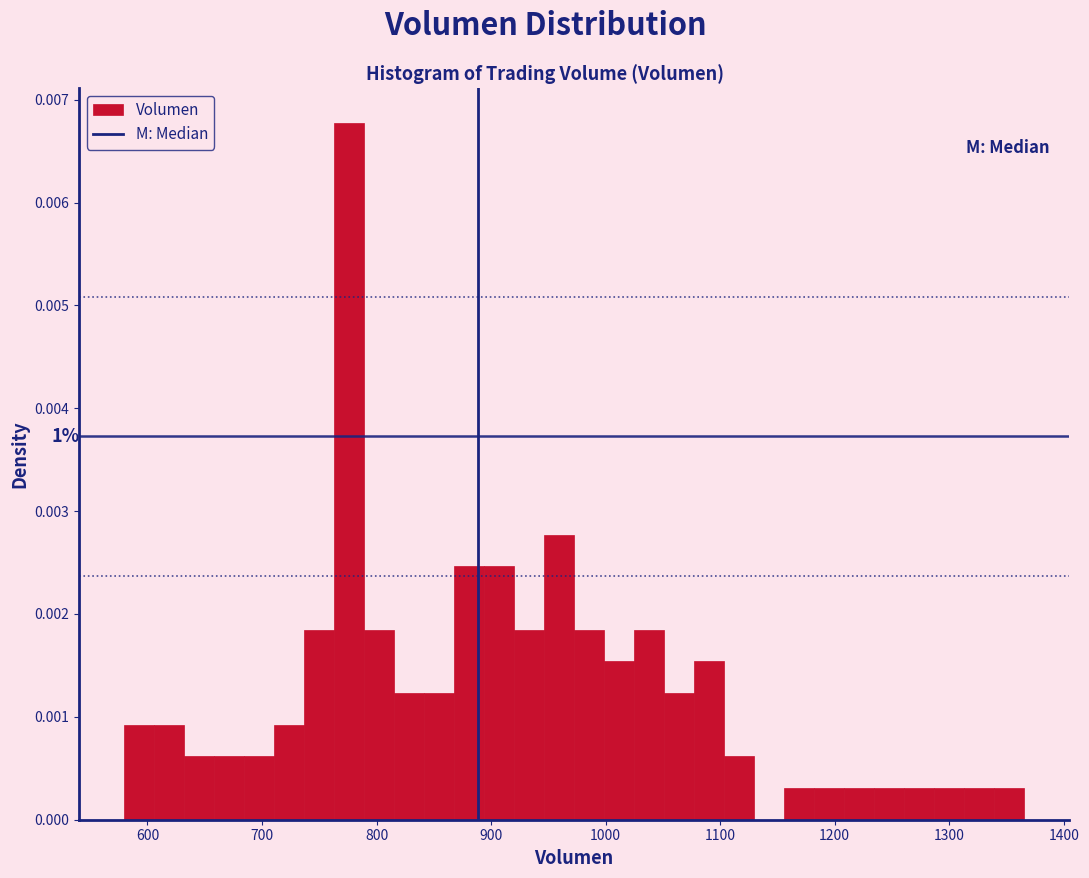

Around what value on the x-axis is the tallest bar? Give the approximate position of its centre, as read against the axis.

780